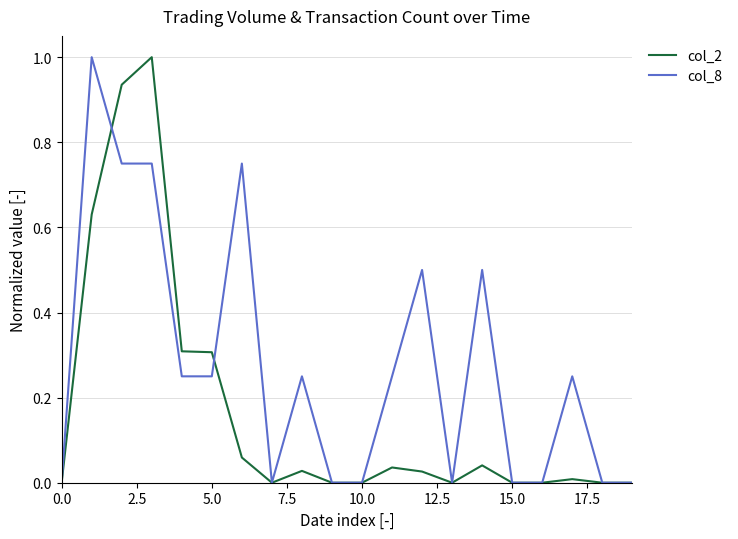

What is the maximum value shown in the chart?

1.0